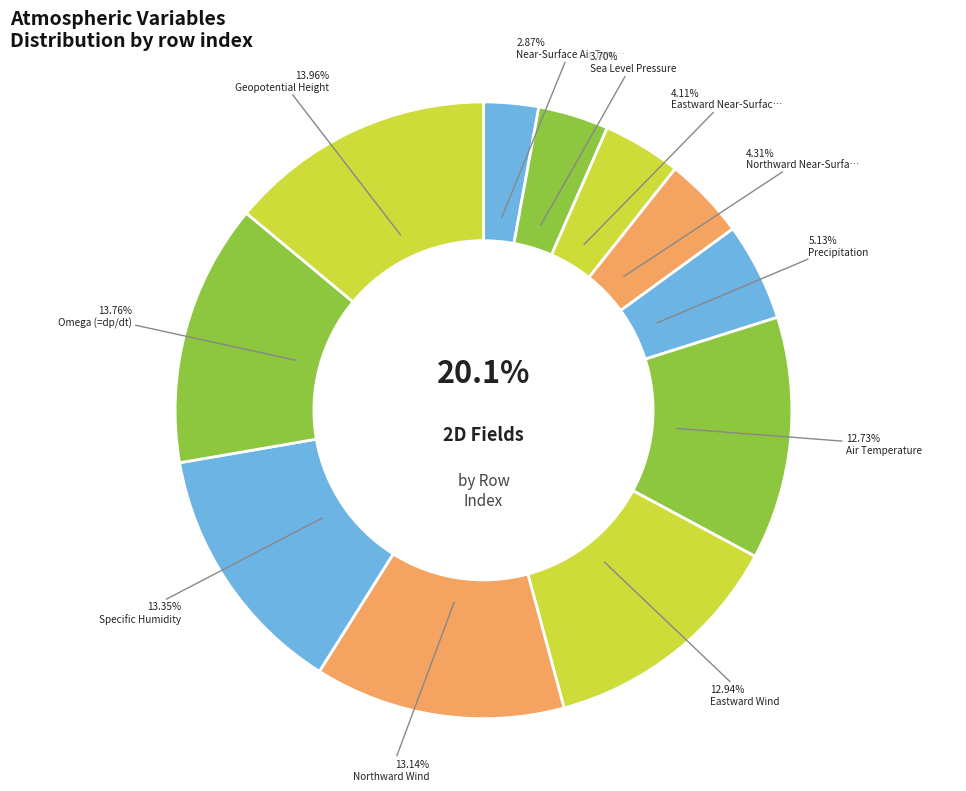

Is it true that Air Temperature is 2% of the pie?

False